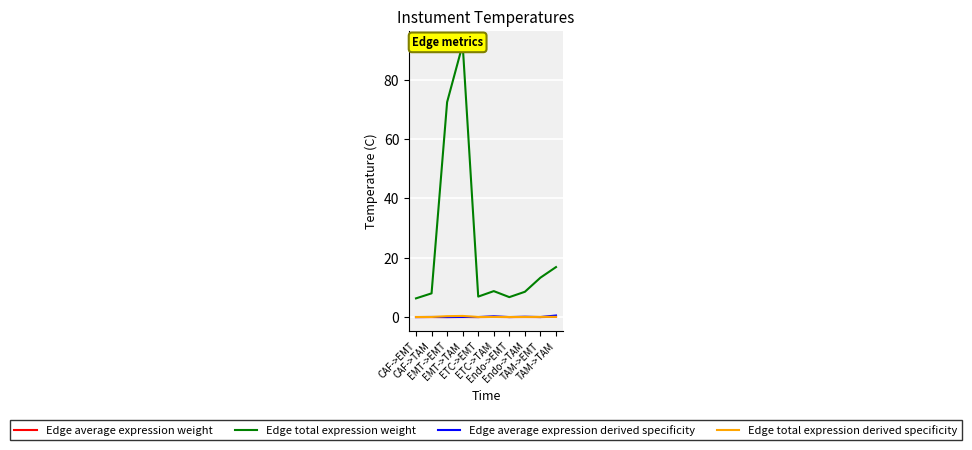

What is the total value across all series at TAM->EMT?

13.3